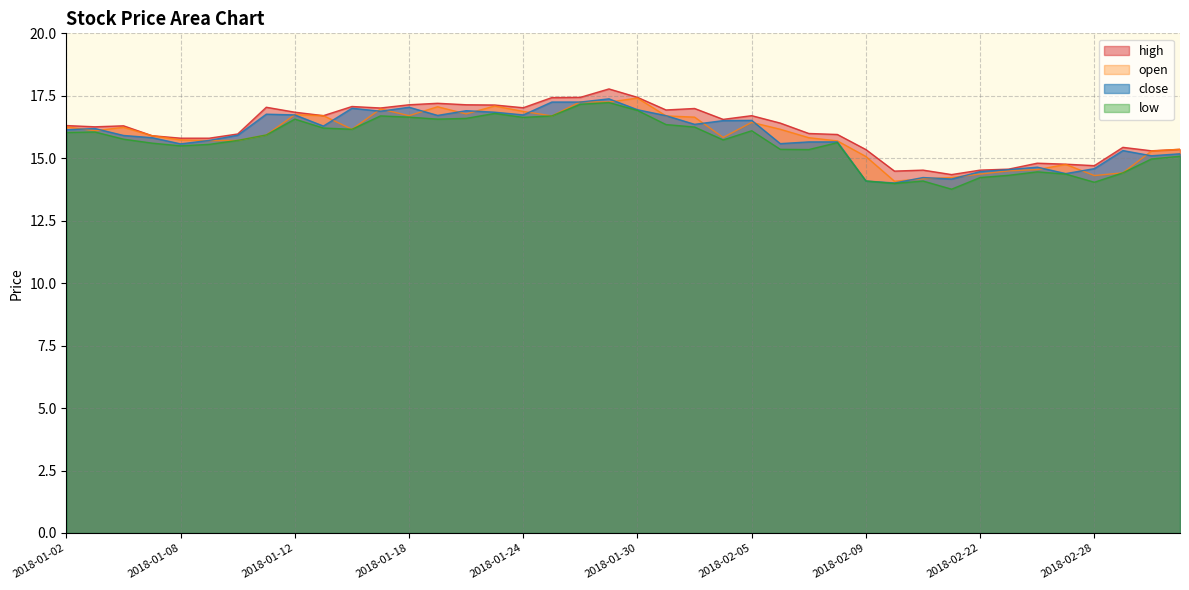

How many distinct data groups are displayed?

4